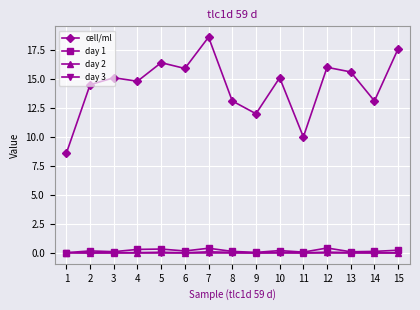

What is the difference between the highest and lowest values at 1?

8.6